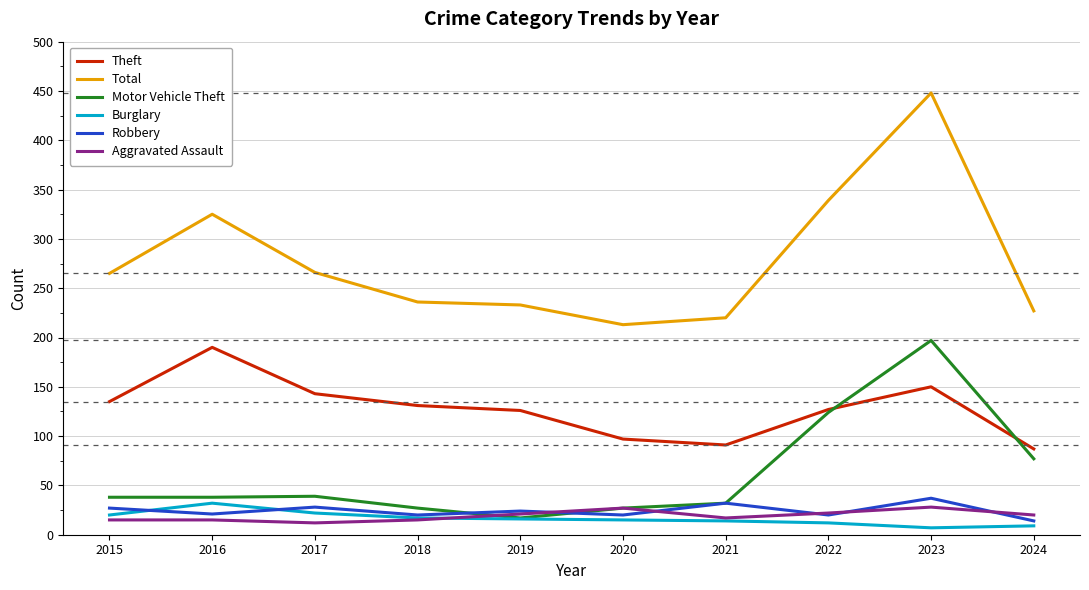

How many distinct data groups are displayed?

6